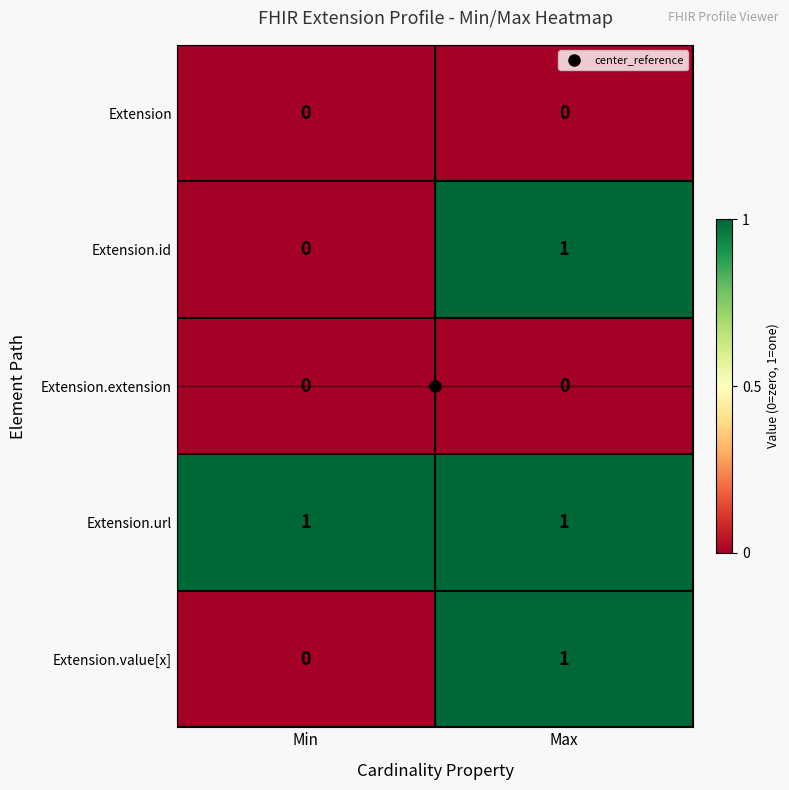

At which label does Extension.value[x] reach its peak?

Max